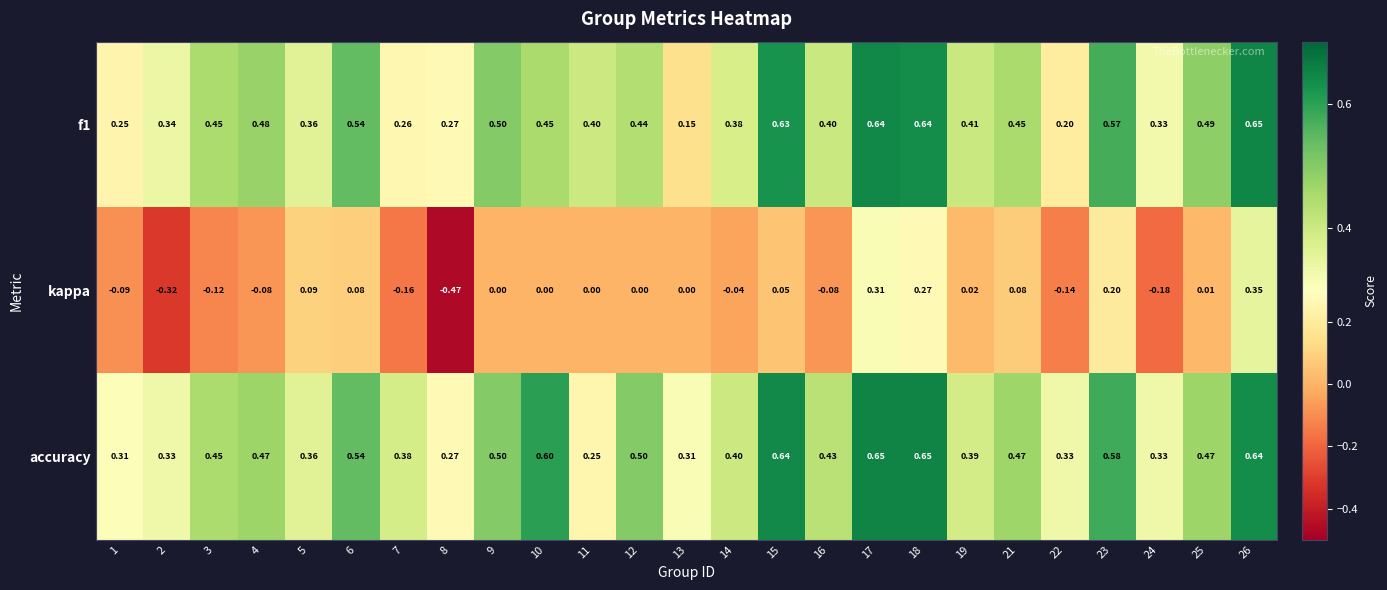

Which series changed the most between 3 and 14?

kappa